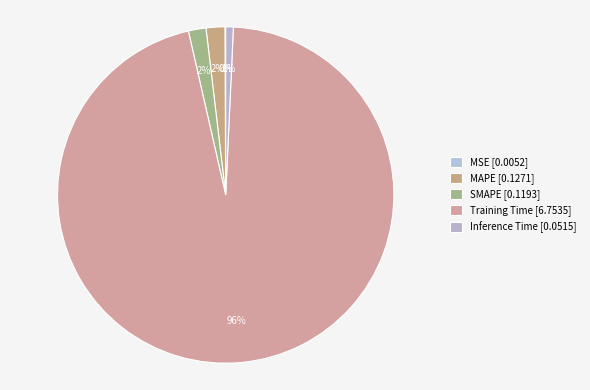

Rank the categories by value from lowest to highest.

MSE, Inference Time, SMAPE, MAPE, Training Time